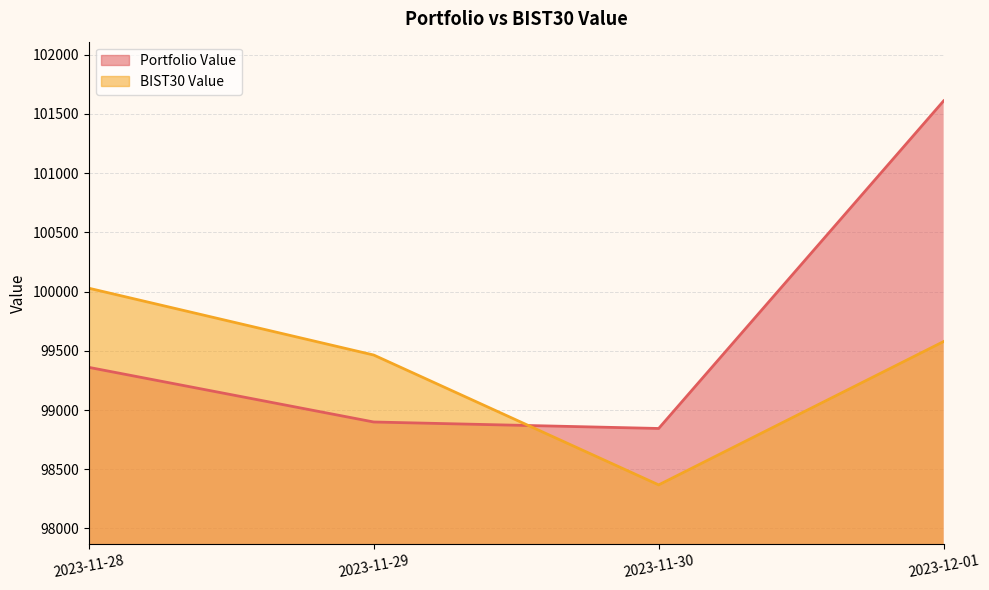

Does the chart display data point markers on the line(s)?

No